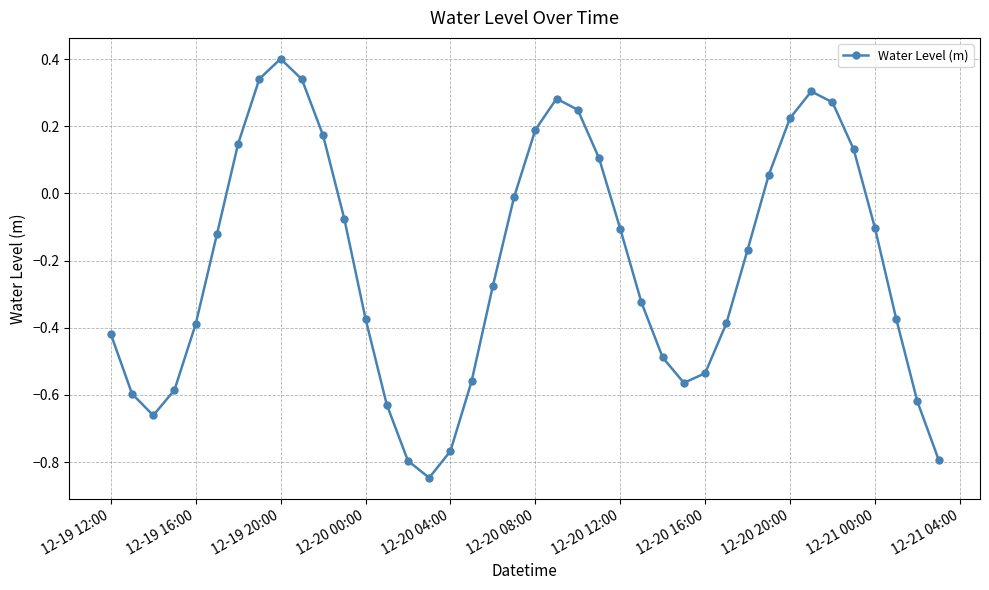

How many points are lower than both their immediate neighbors (excluding endpoints)?

3